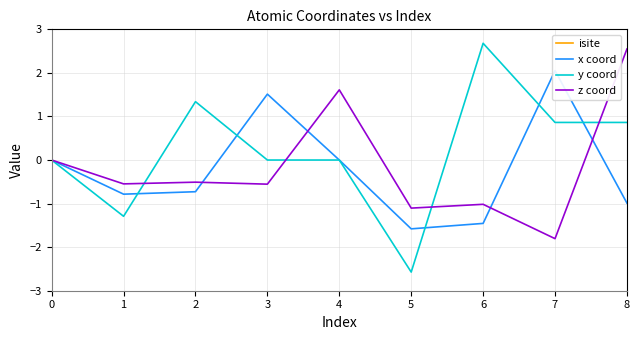

Which series ends up on top after the final intersection of y coord and x coord?

y coord